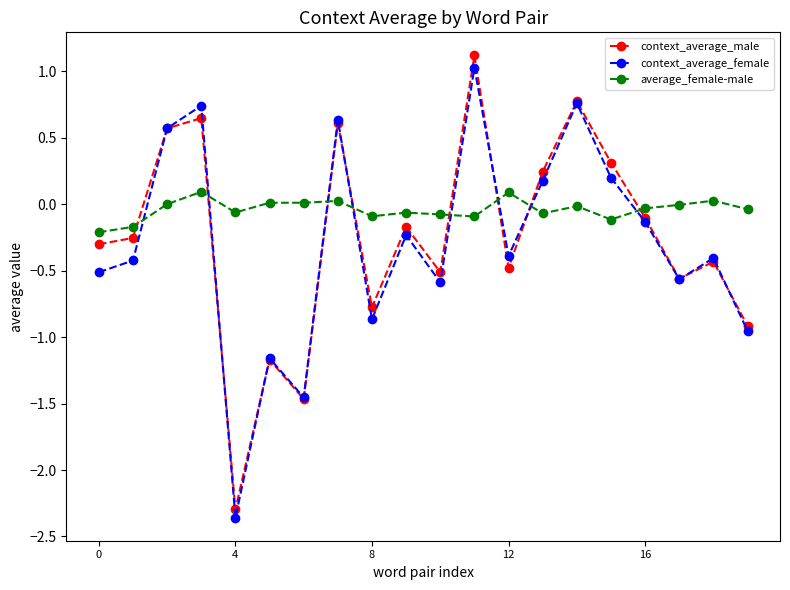

What are all the series names shown in the legend?

context_average_male, context_average_female, average_female-male